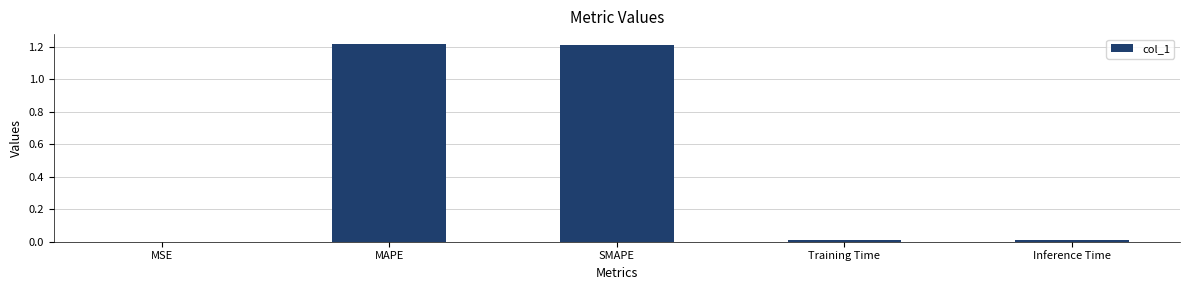

Does the chart contain stacked bars?

No